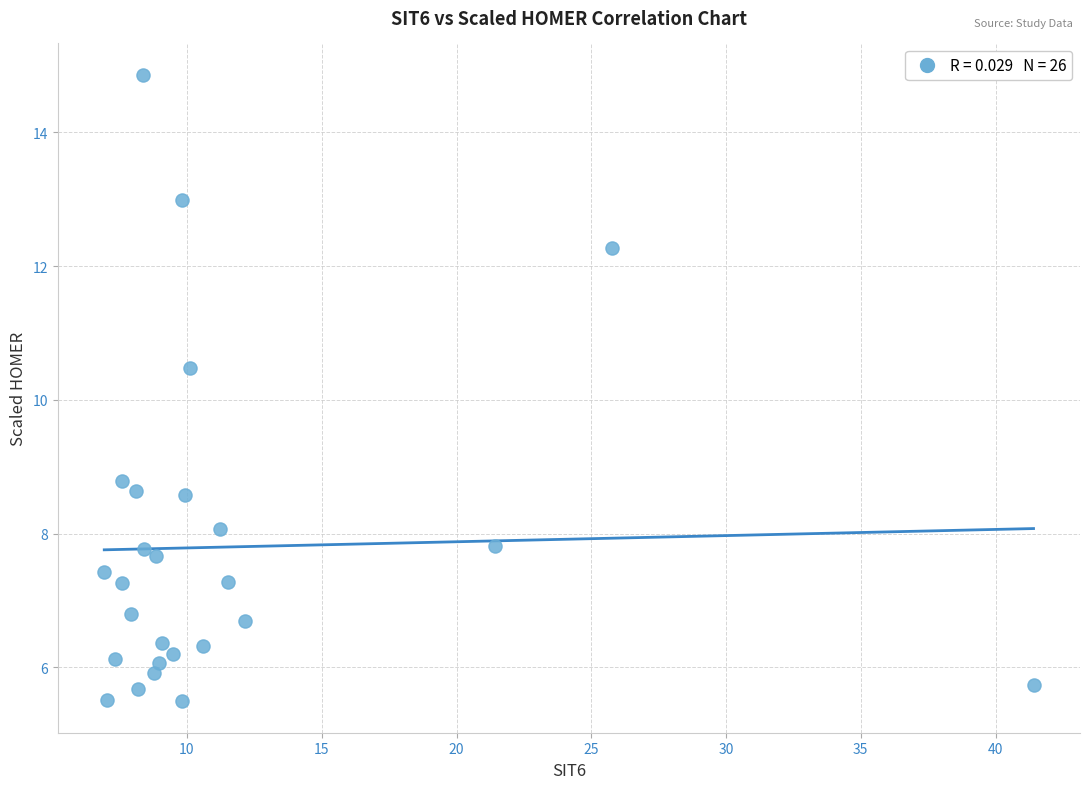

What Y value in the scatter plot is closest to 10?

10.5